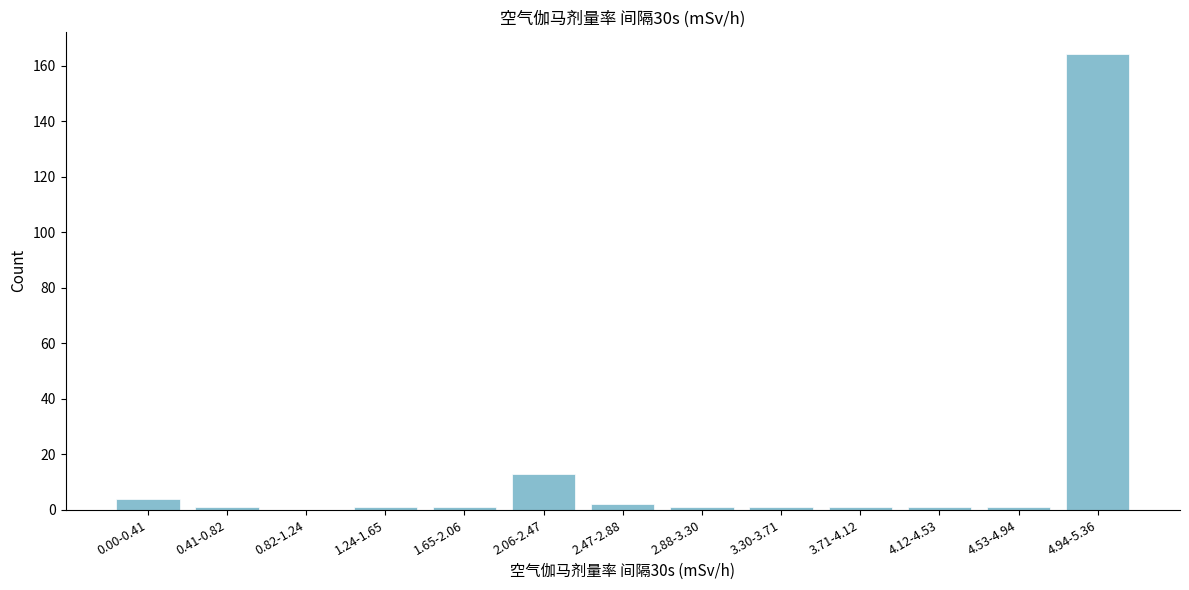

Reading right to left, what are all the values shown in this chart?

4.94-5.36=164	4.53-4.94=1	4.12-4.53=1	3.71-4.12=1	3.30-3.71=1	2.88-3.30=1	2.47-2.88=2	2.06-2.47=13	1.65-2.06=1	1.24-1.65=1	0.82-1.24=0	0.41-0.82=1	0.00-0.41=4